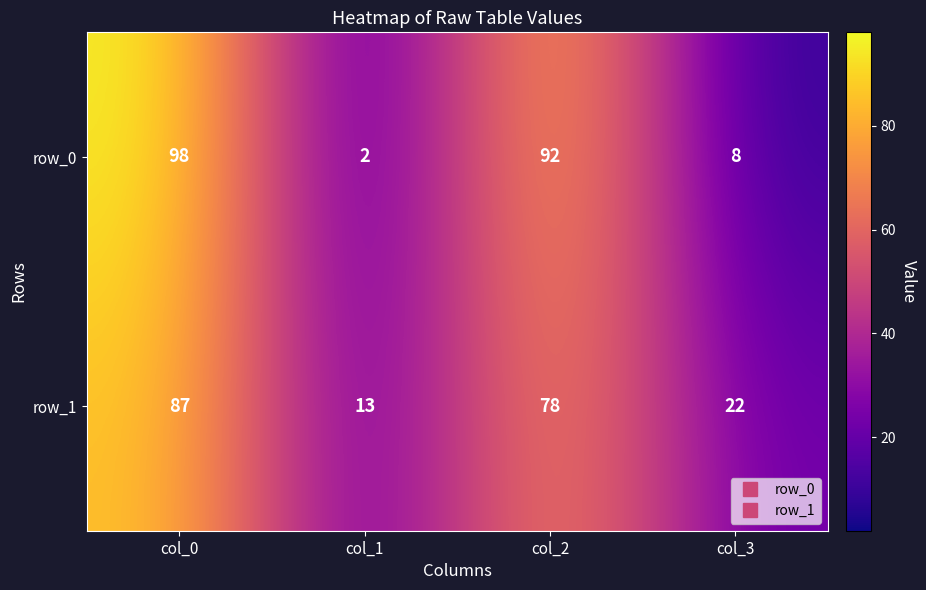

Which series has the largest range (max minus min)?

row_0